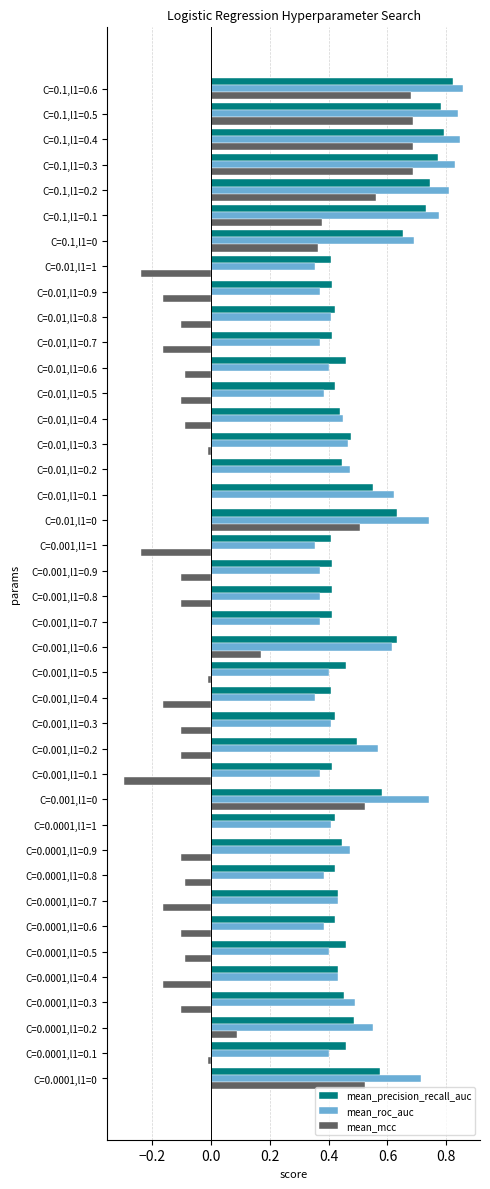

Between C=0.001,l1=0 and C=0.01,l1=0.2, which series saw the biggest shift?

mean_mcc